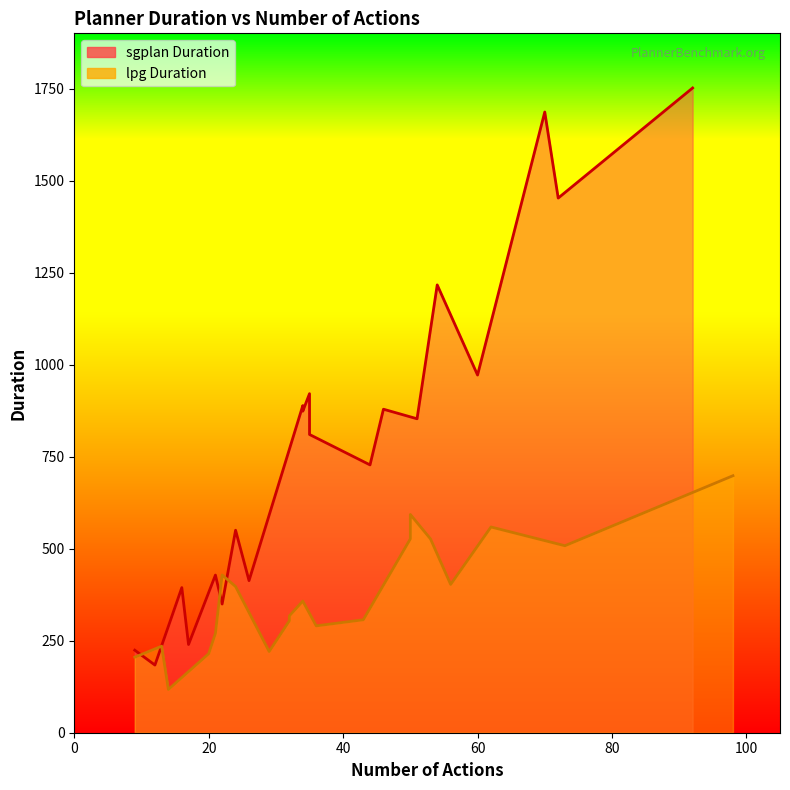

At which label does sgplan_Duration reach its minimum?

12